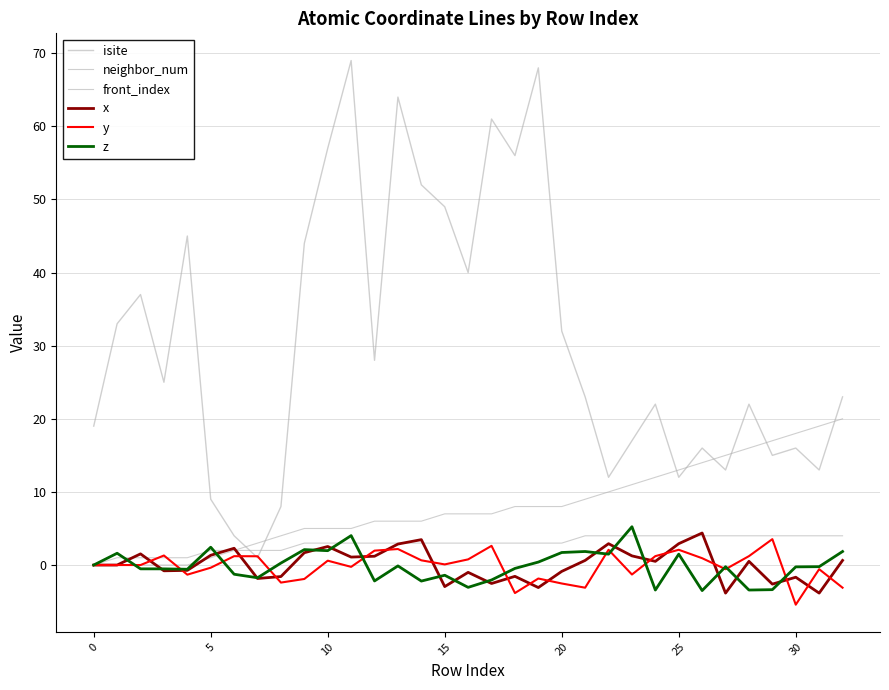

What is the sum of the neighbor_num values at 22 and 28?

8.0